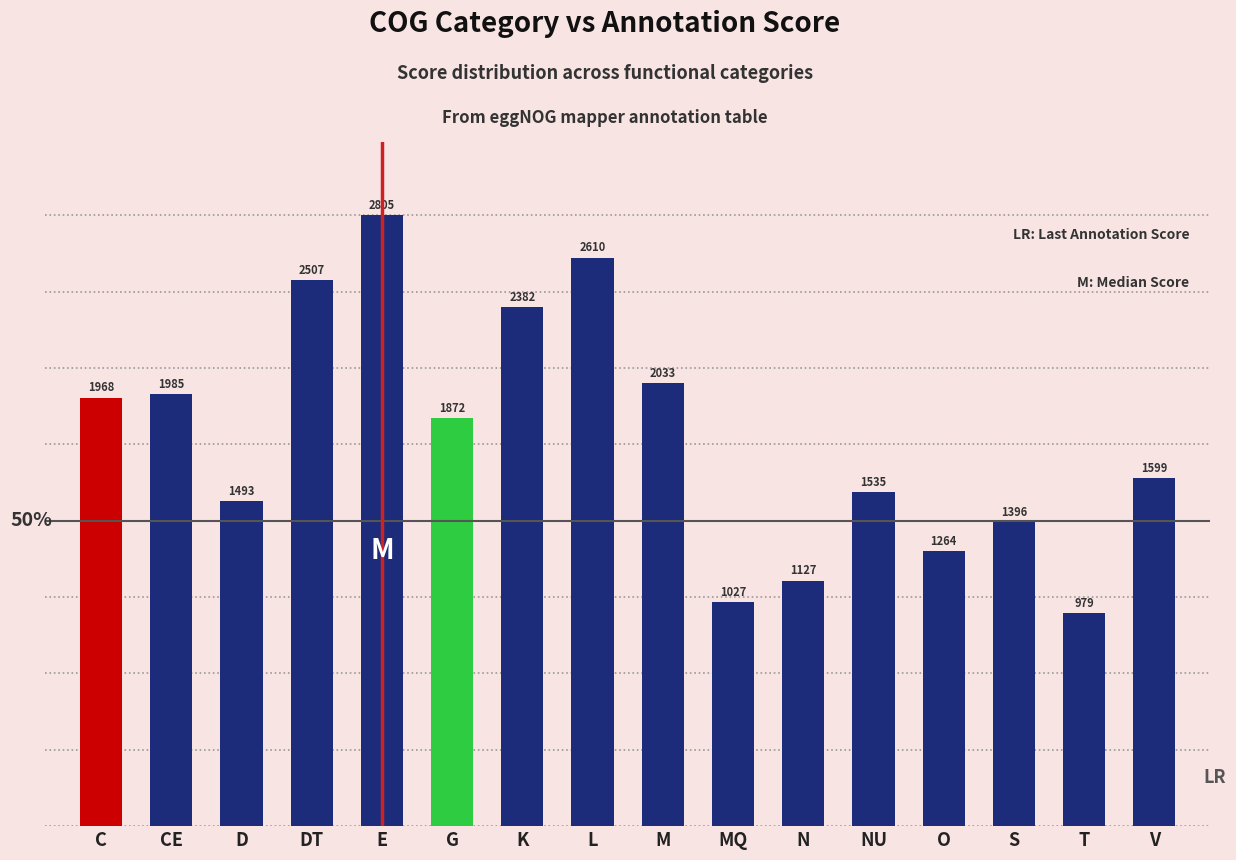

What value does the data have at N?

1127